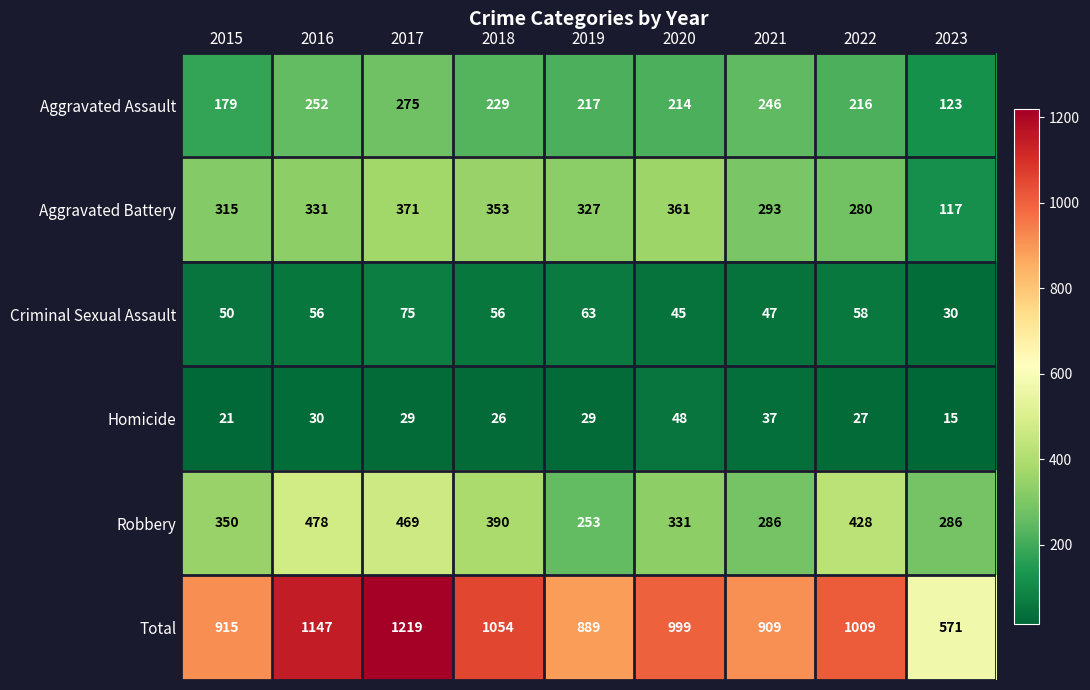

What is the total value across all series at 2016?

2294